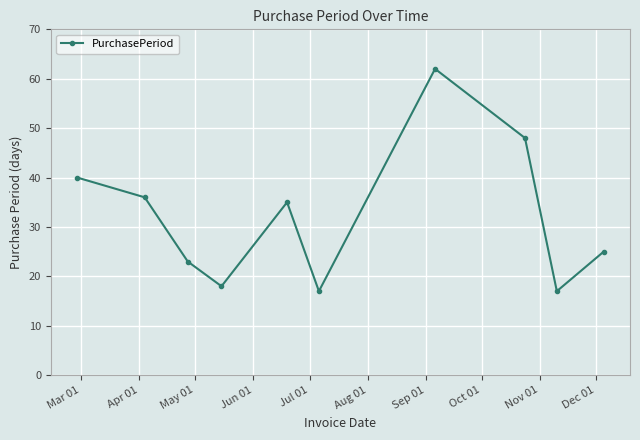

True or false: there are more than 0 points higher than both neighbors.

True